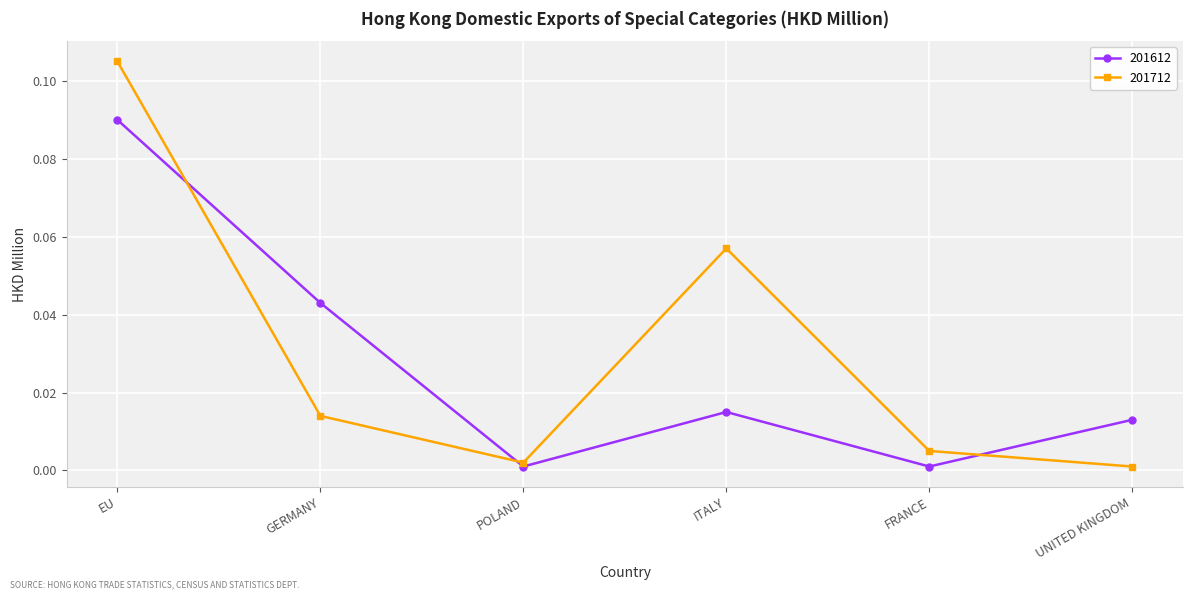

True or false: 201612 and 201712 cross at least once.

True